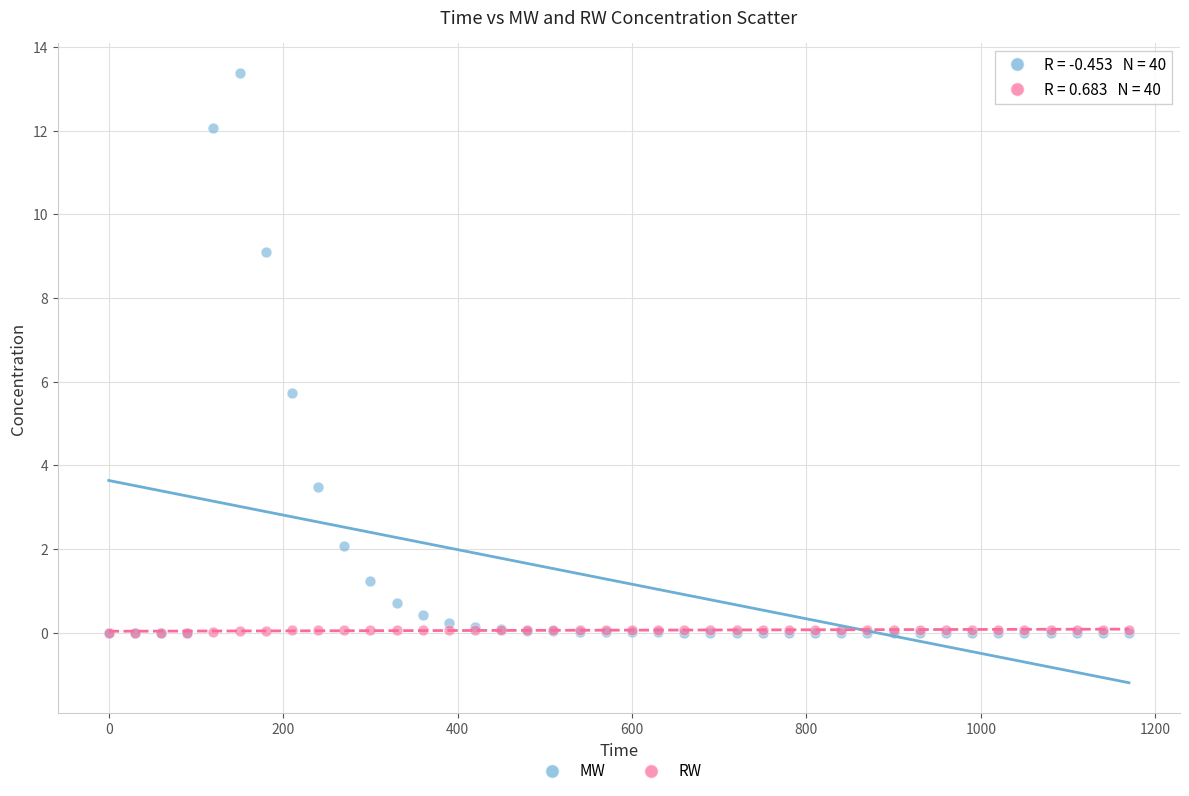

In the MW series, what Y value is closest to 6?

5.7